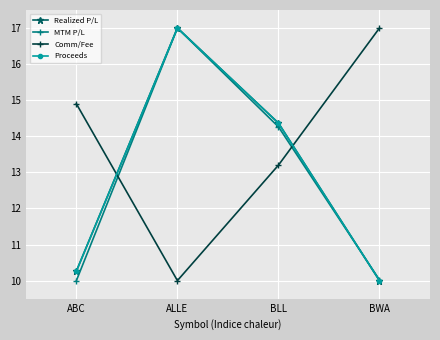

At which category does MTM P/L reach its first local peak?

ALLE